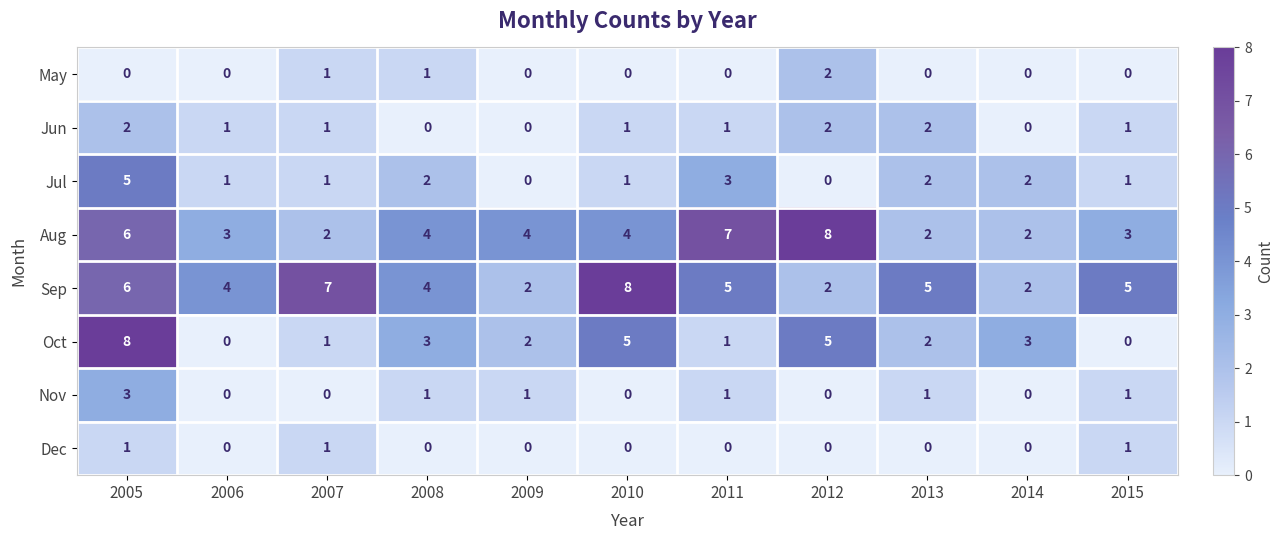

Is it true that Dec equals 0 at 2014?

True